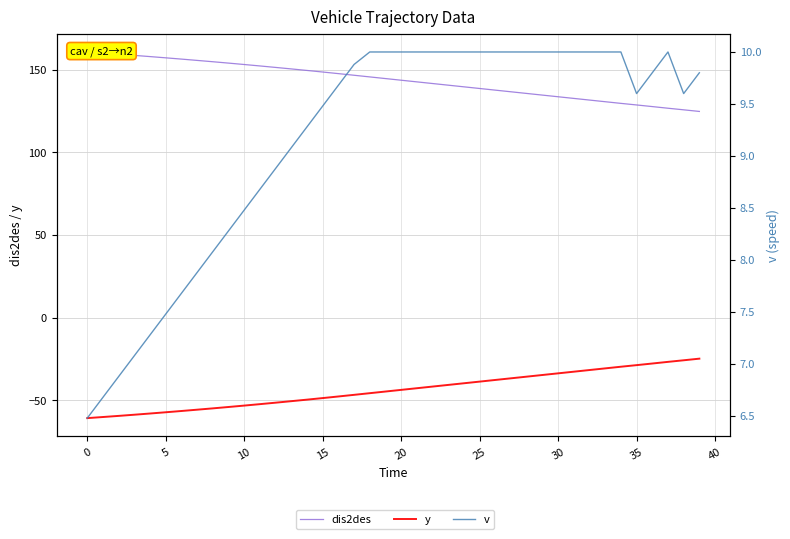

Which has a higher value, 11 or 34?

11